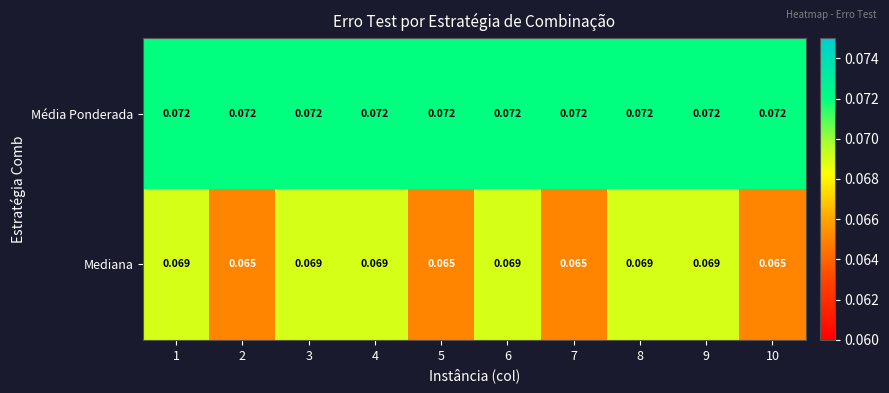

Which series has the largest total across all categories?

Média Ponderada